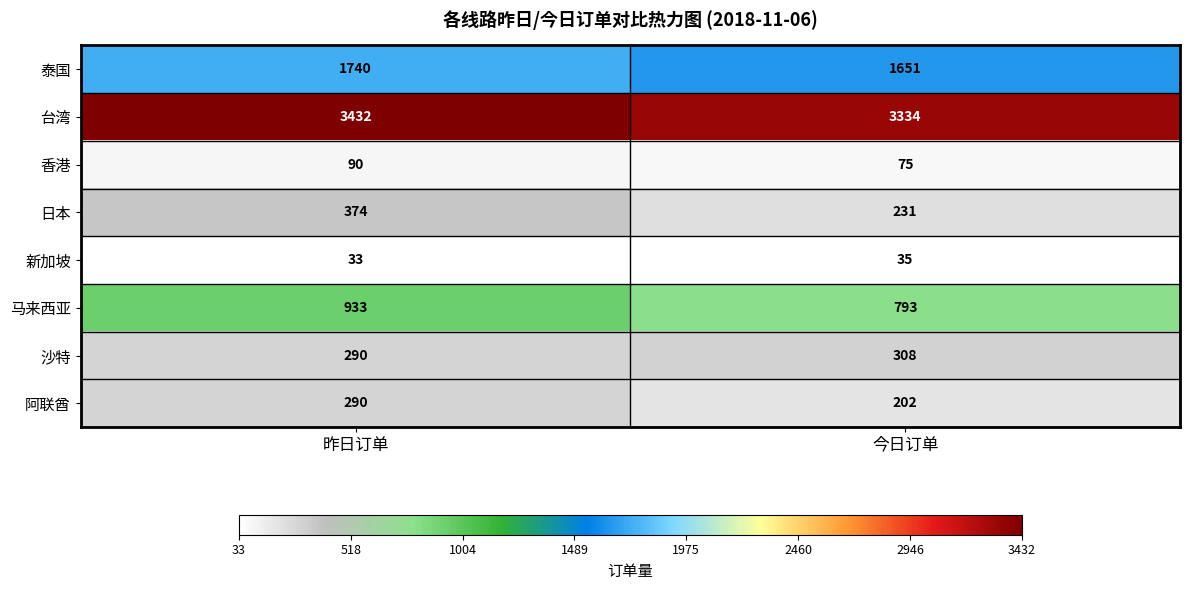

At which category is the sum across all series the highest?

昨日订单